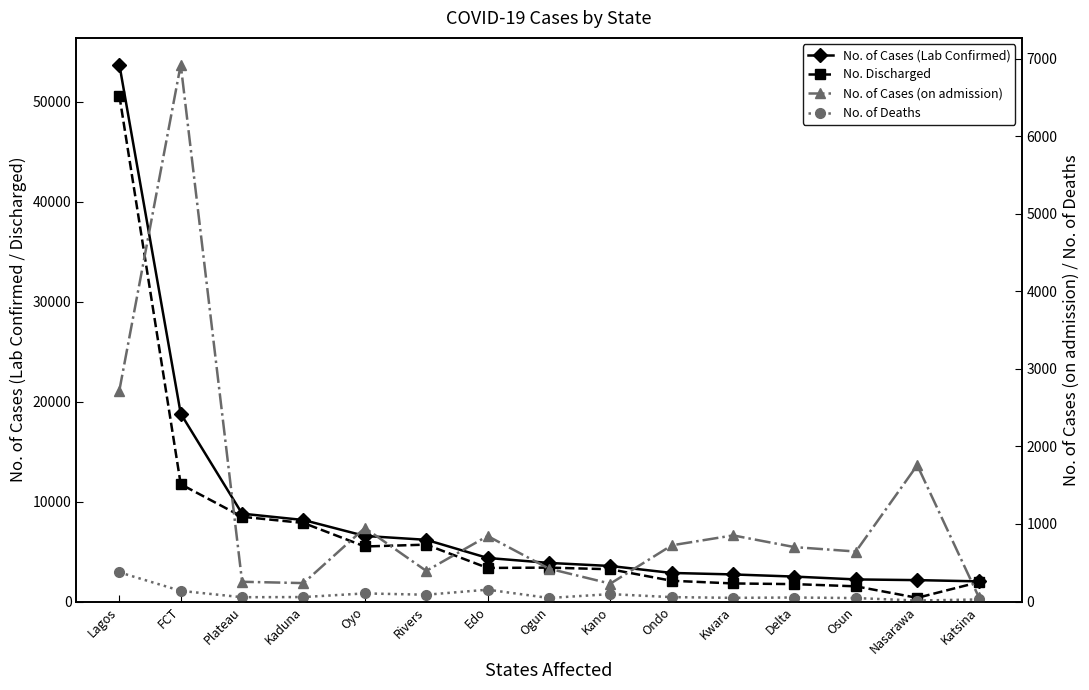

True or false: No. of Cases (on admission) and No. of Cases (Lab Confirmed) cross at least once.

False